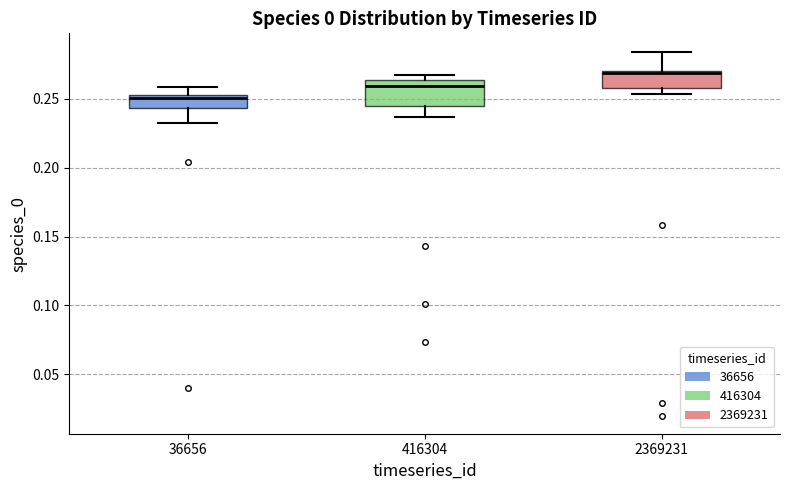

Reading left to right, read every box against the y-axis: the position of its median line, the range the box covers, and the ends of its whiskers. The values are not printed on the chart, so give them approximately, as read against the axis.

36656: median 0.250, box 0.245 to 0.255, whiskers 0.235 to 0.260
416304: median 0.260, box 0.245 to 0.265, whiskers 0.235 to 0.265 (just above the box's upper edge)
2369231: median 0.270 (just below the box's upper edge), box 0.260 to 0.270, whiskers 0.255 to 0.285